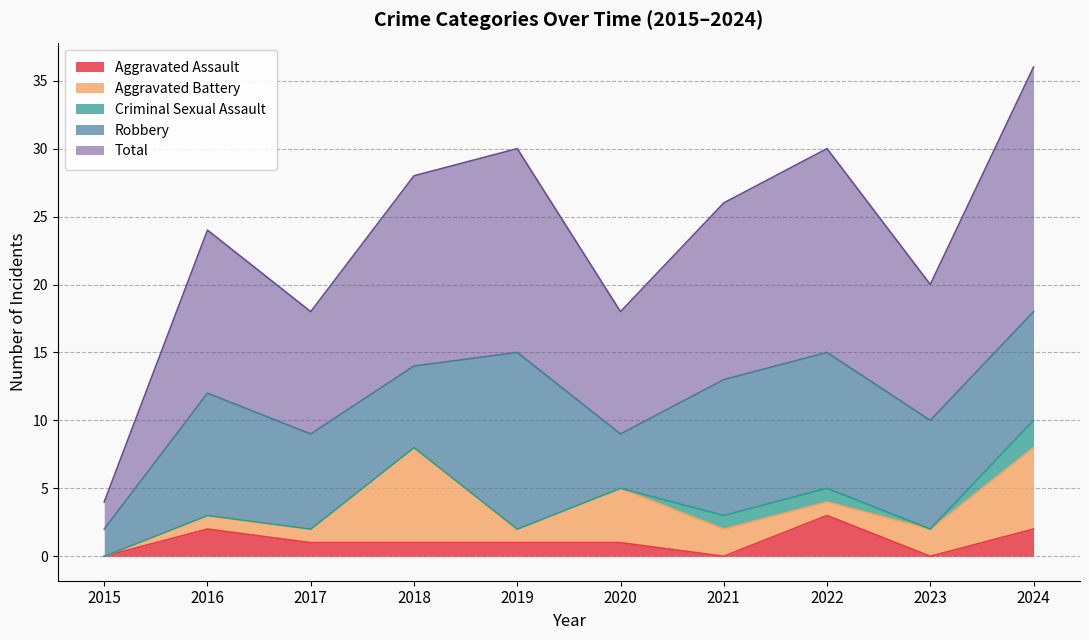

At 2016, list the series in order from smallest to largest.

Criminal Sexual Assault, Aggravated Battery, Aggravated Assault, Robbery, Total